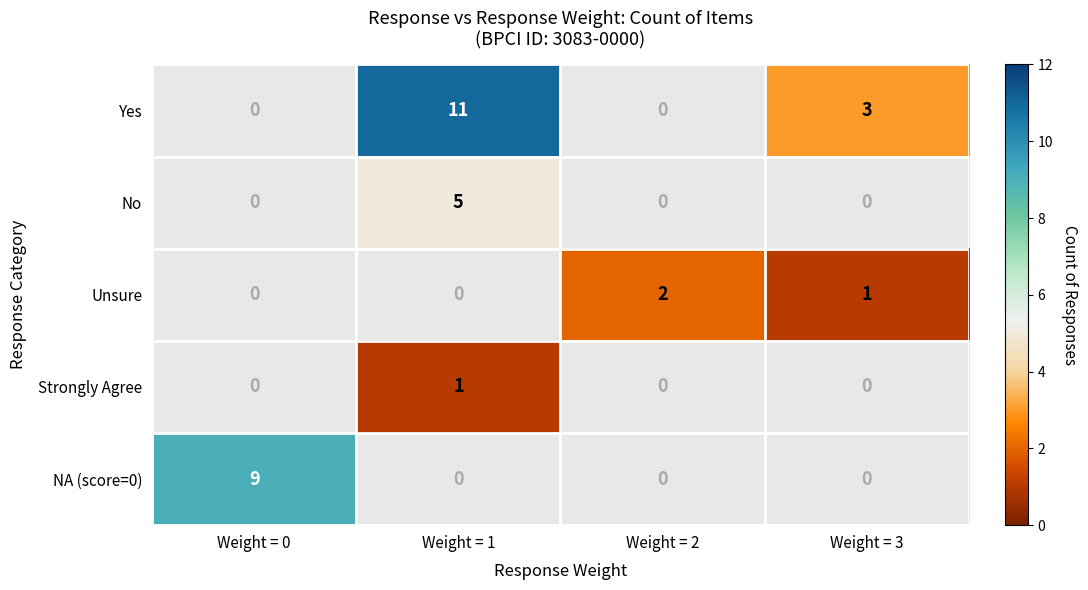

At which category is the sum across all series the highest?

Weight = 1